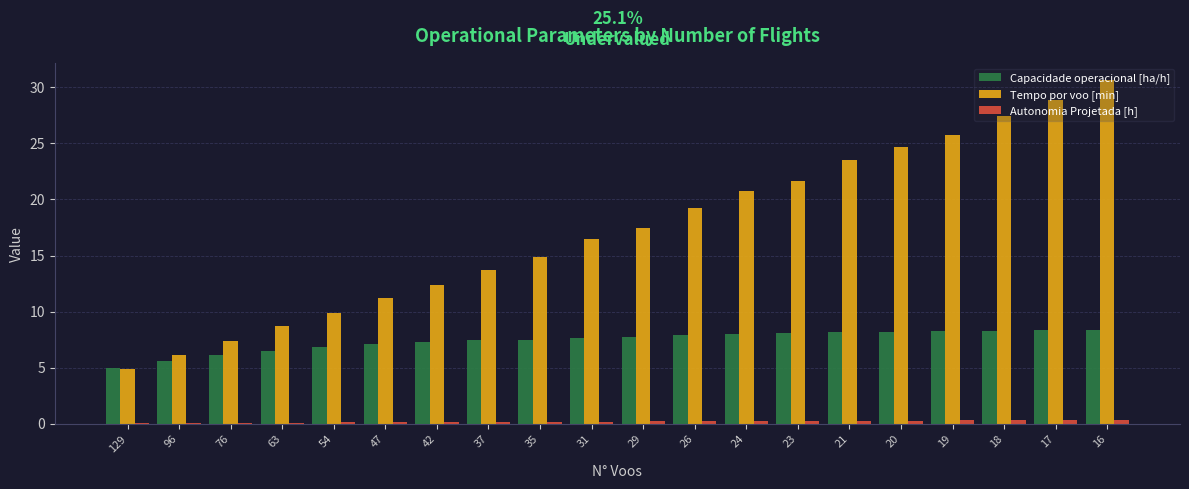

Which series changed the most between 63 and 17?

Tempo por voo [min]